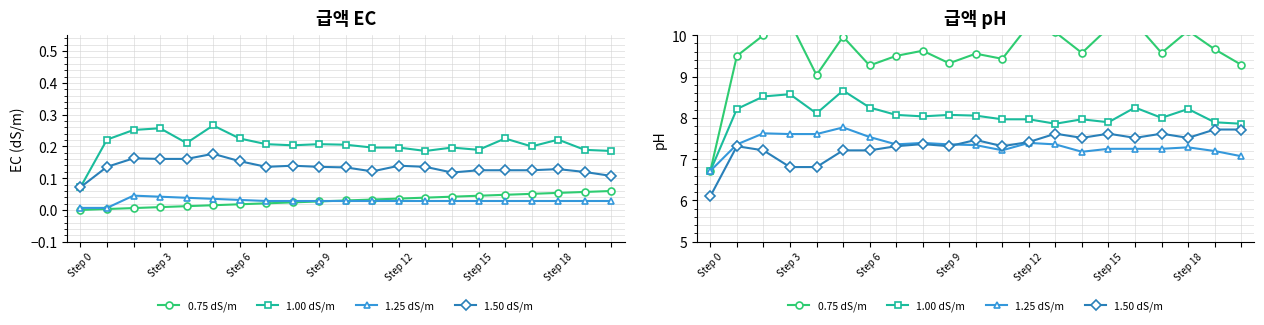

Where is 1.50 dS/m nearest to the value 6?

Step 0